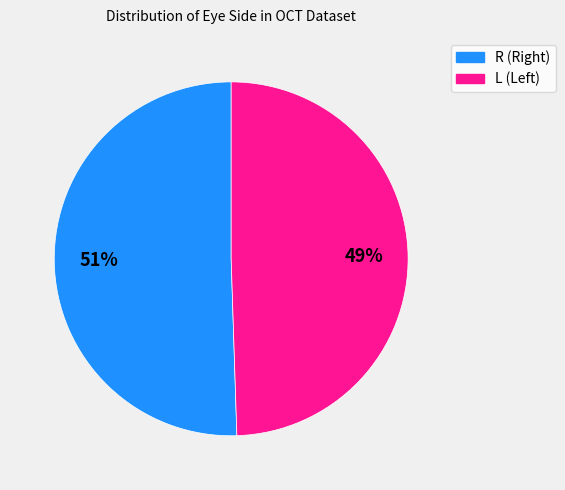

To the nearest percent, what portion does L represent?

49%